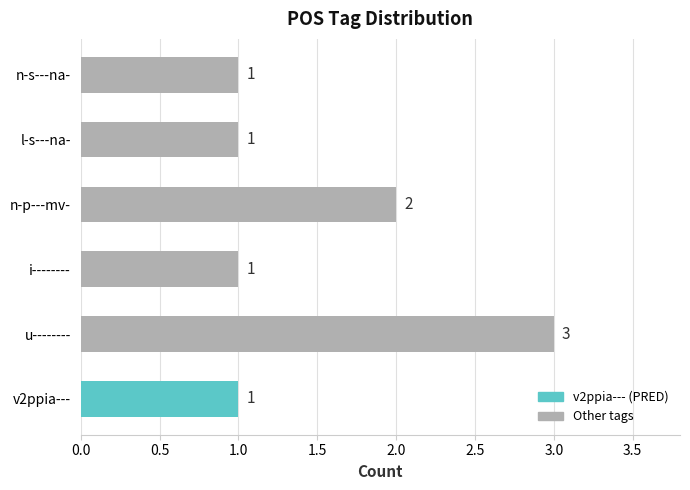

What is the change in value from v2ppia--- to n-p---mv-?

+1